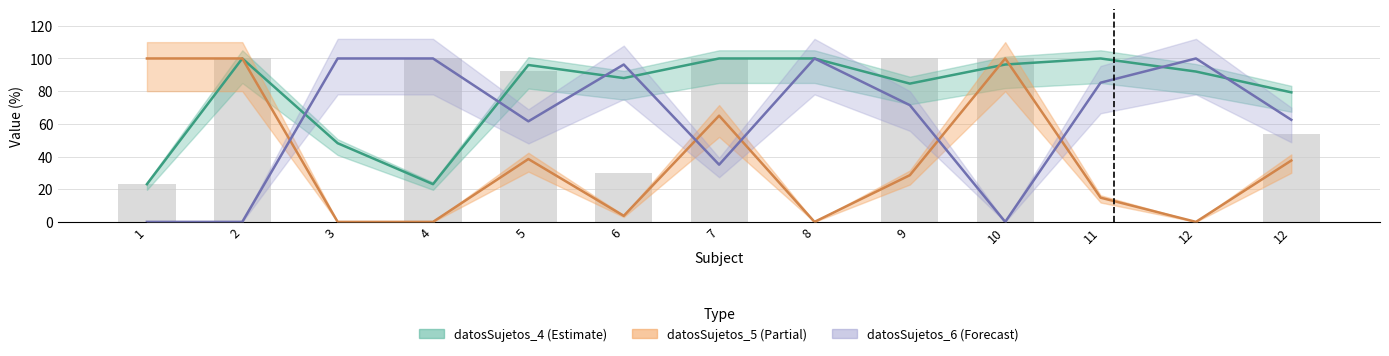

At which category is the sum across all series the highest?

2